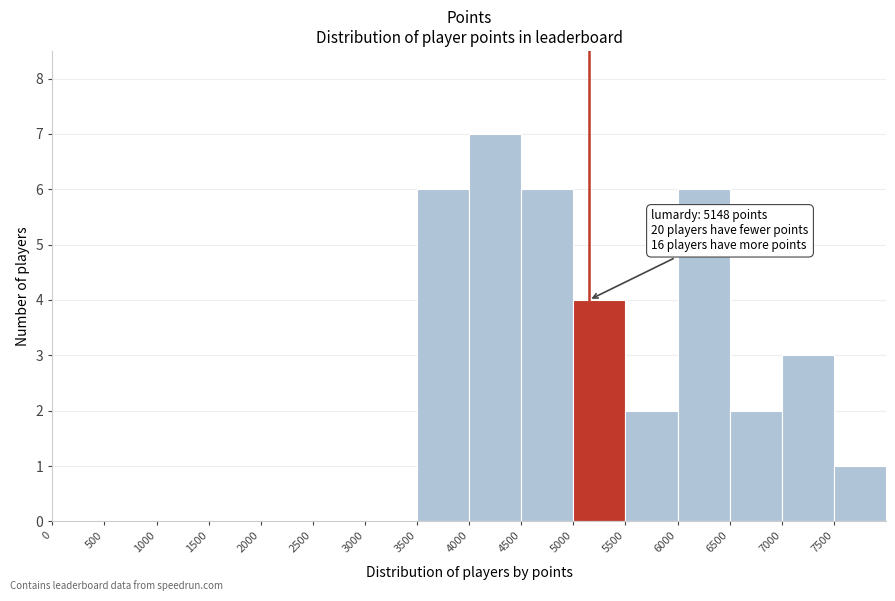

Over which range of the x-axis is the bar tallest?

4000 to 4500